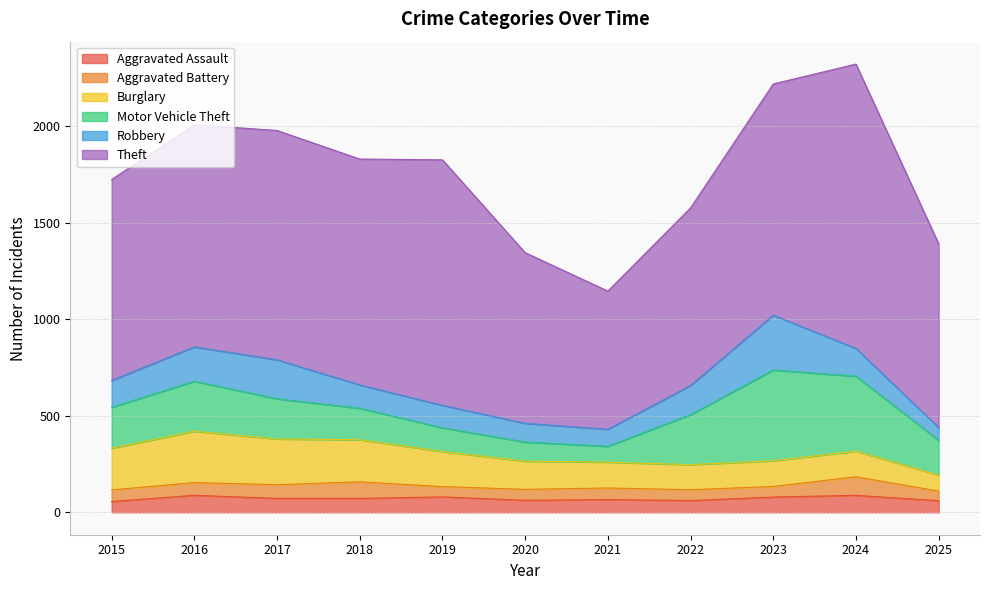

Where is the first local minimum for Burglary?

2022